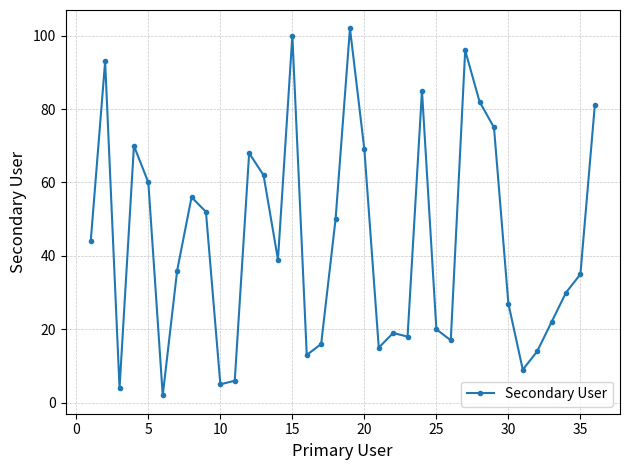

True or false: there are more than 2 points higher than both neighbors.

True